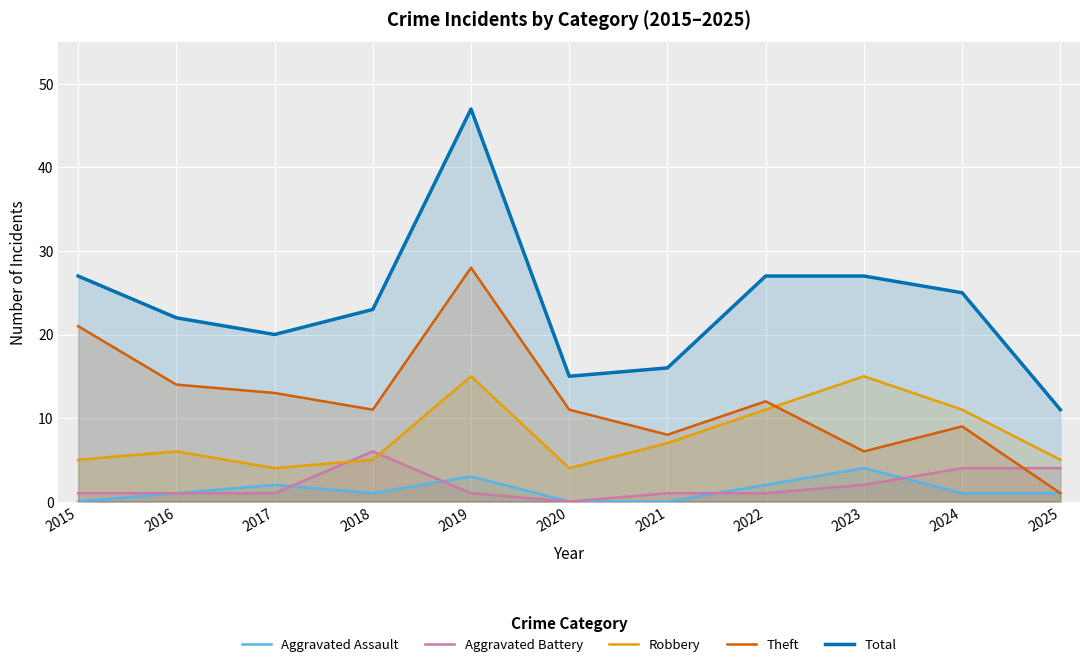

At which category is the sum across all series the highest?

2019